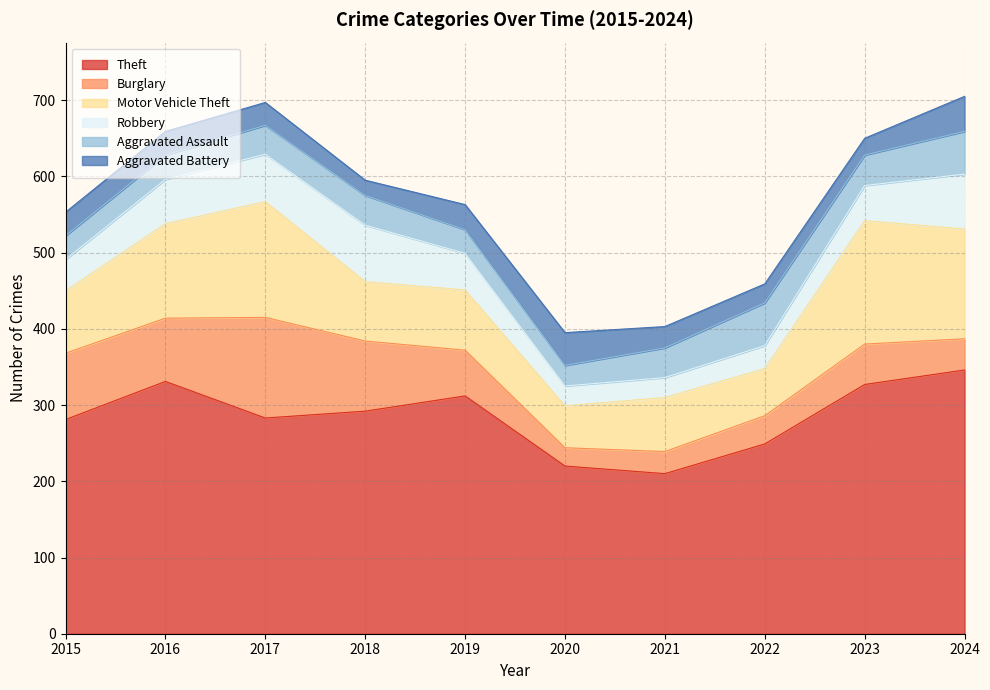

Reading left to right, list all the values displayed in this chart.

Theft: 2015=281	2016=331	2017=283	2018=292	2019=312	2020=220	2021=210	2022=249	2023=327	2024=346
Burglary: 2015=87	2016=83	2017=132	2018=92	2019=60	2020=24	2021=29	2022=37	2023=53	2024=41
Motor Vehicle Theft: 2015=82	2016=124	2017=152	2018=78	2019=79	2020=55	2021=71	2022=62	2023=162	2024=144
Robbery: 2015=41	2016=58	2017=62	2018=74	2019=48	2020=26	2021=26	2022=30	2023=46	2024=72
Aggravated Assault: 2015=31	2016=32	2017=38	2018=39	2019=31	2020=27	2021=39	2022=56	2023=40	2024=56
Aggravated Battery: 2015=31	2016=31	2017=30	2018=20	2019=33	2020=43	2021=28	2022=25	2023=22	2024=46